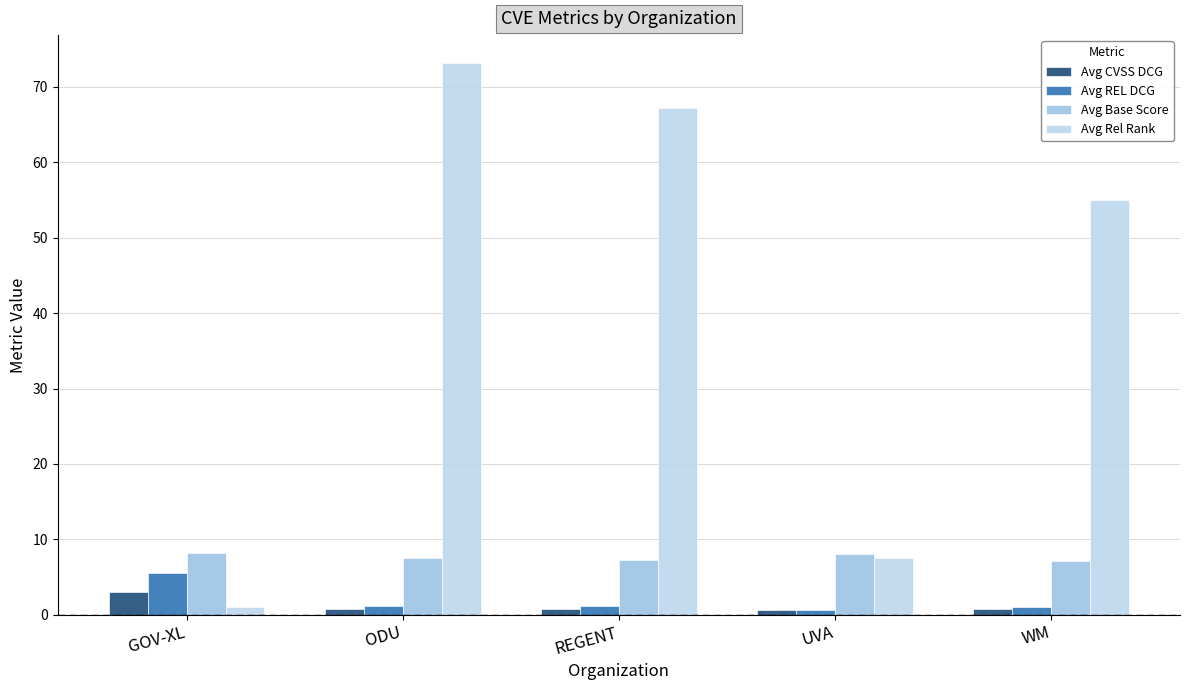

At which label does Avg REL DCG first exceed 1?

GOV-XL